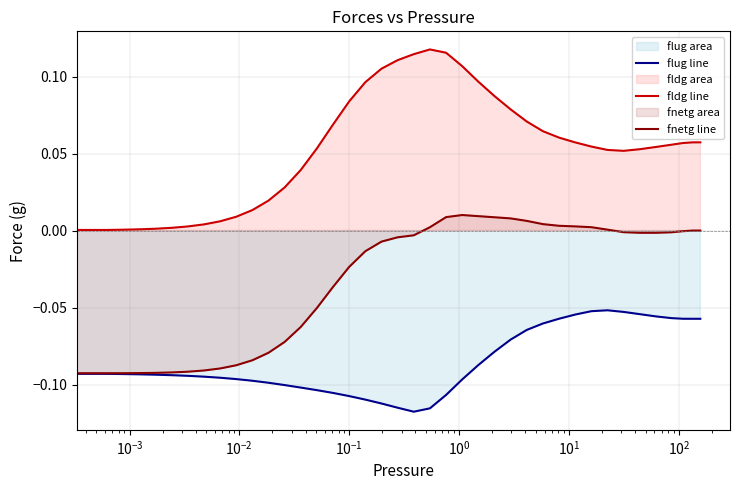

How many categories are shown in the chart?

40